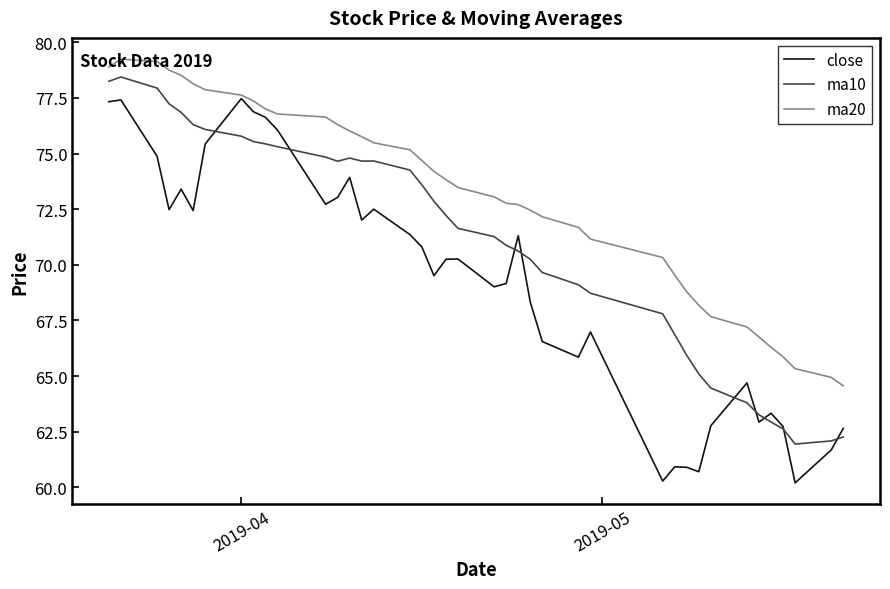

What is the maximum value for close?

77.5